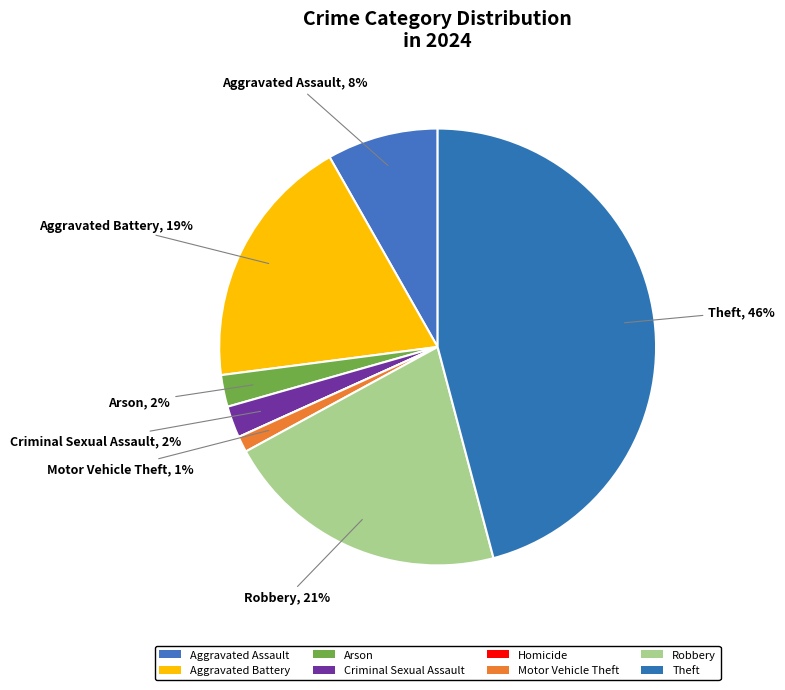

To the nearest percent, what is the difference between the Motor Vehicle Theft and Criminal Sexual Assault slice percentages?

1%